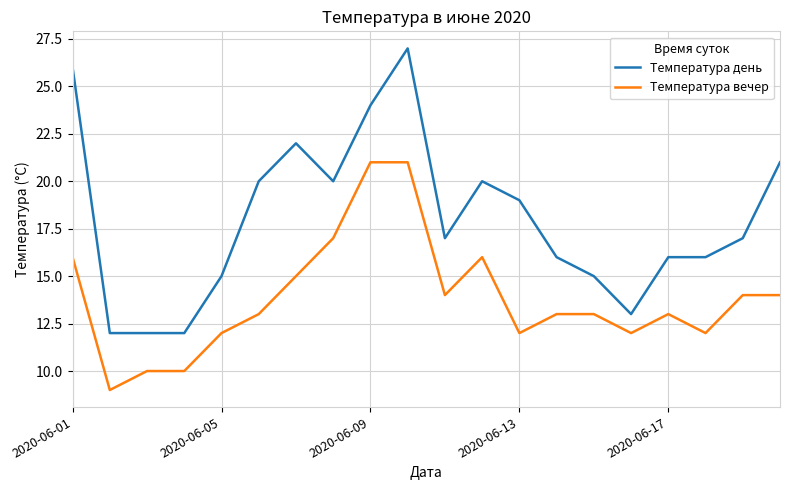

Which series has the largest total across all categories?

Температура день